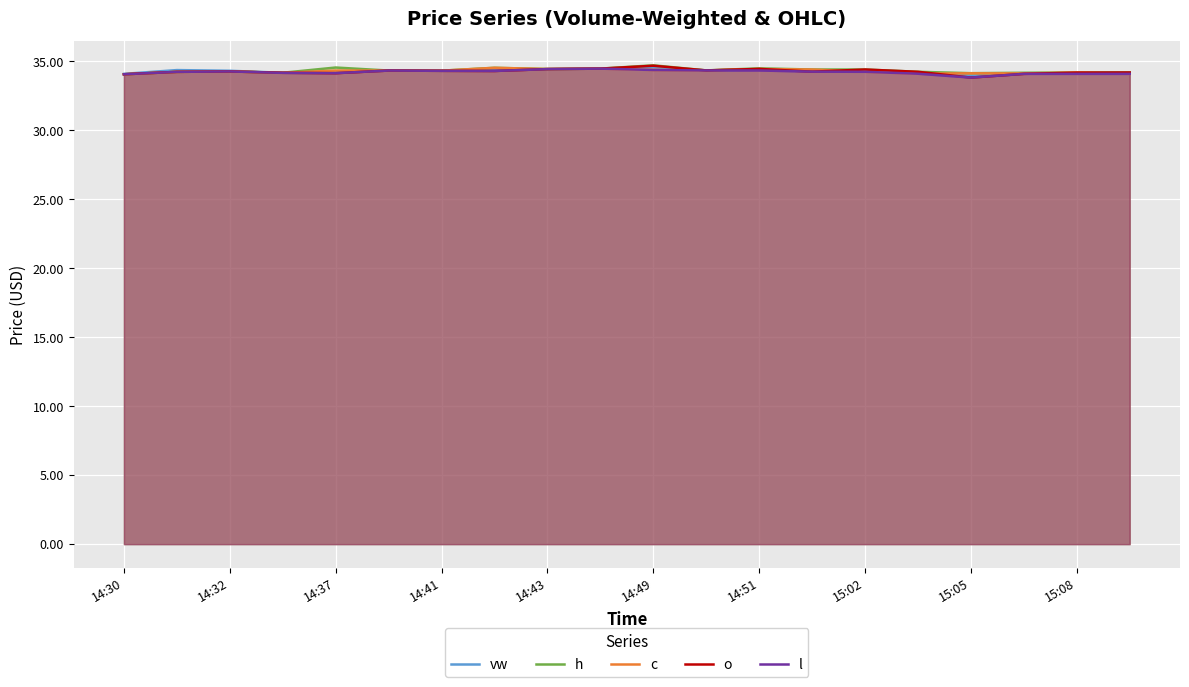

How many interior local peaks does the h series have?

5